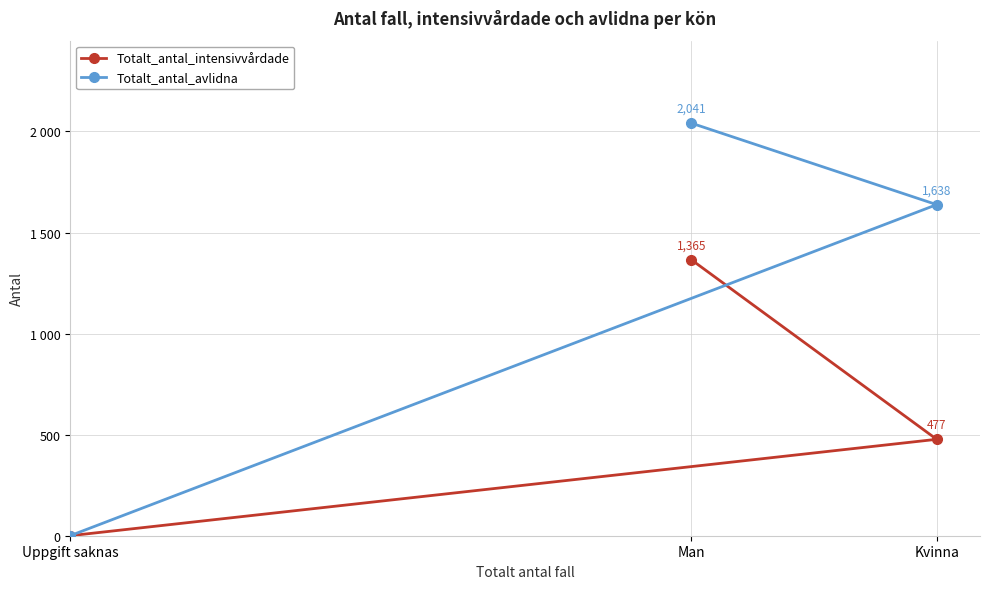

How many Totalt_antal_avlidna values are between 0 and 2041?

3